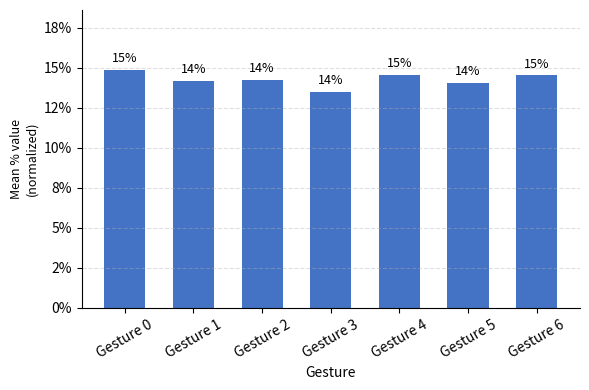

How many values are below 14?

1